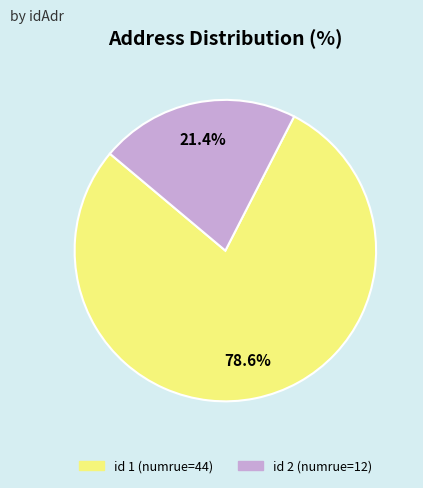

Is there a majority slice in this chart?

Yes